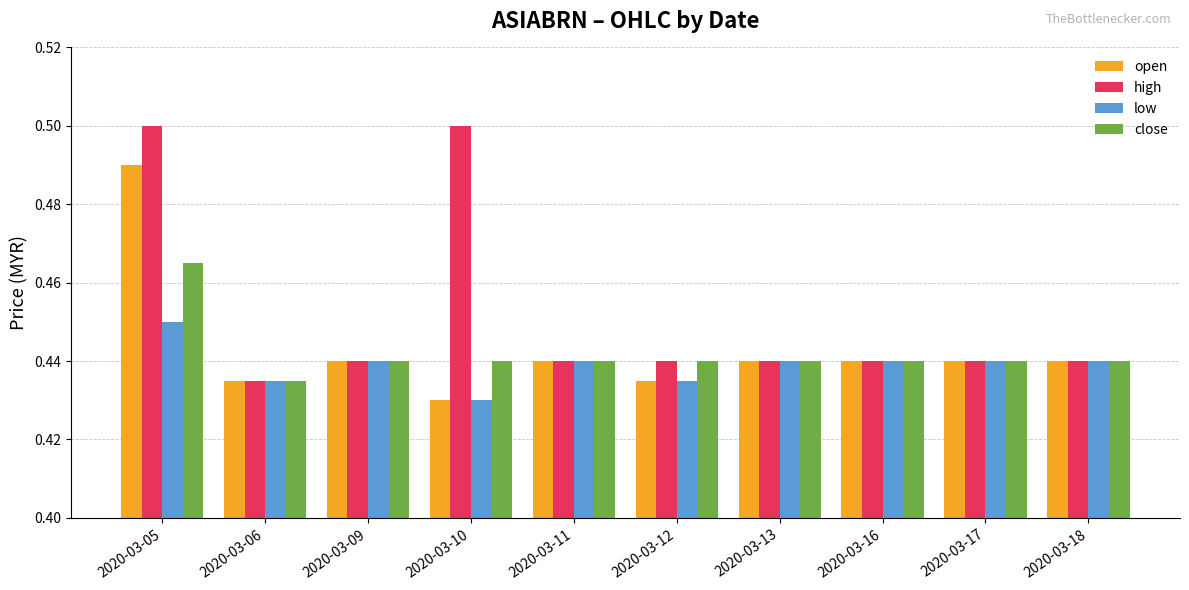

What are all the series names shown in the legend?

open, high, low, close